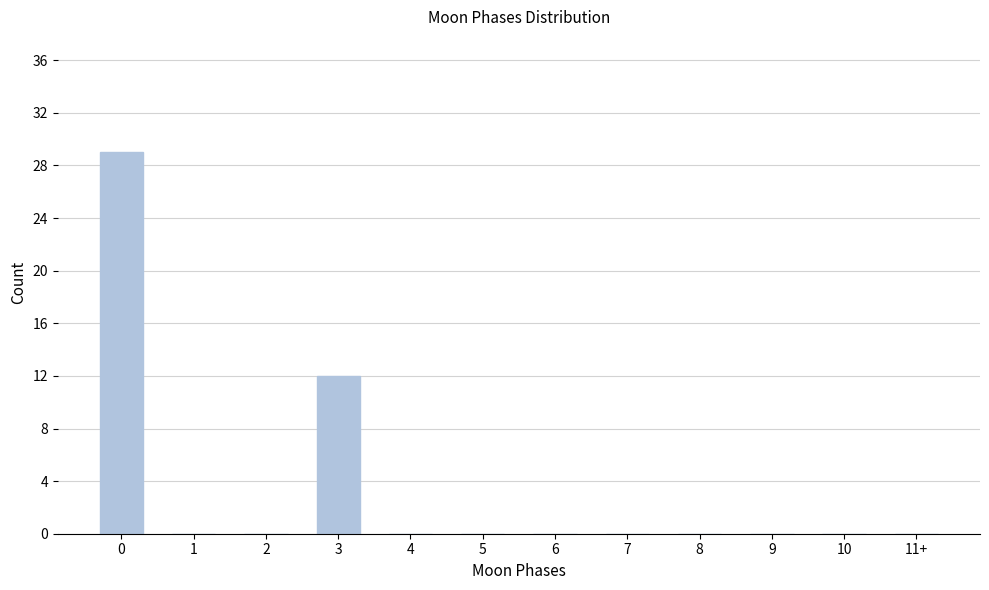

Reading left to right, transcribe all the data shown in this chart.

0=29	1=0	2=0	3=12	4=0	5=0	6=0	7=0	8=0	9=0	10=0	11+=0